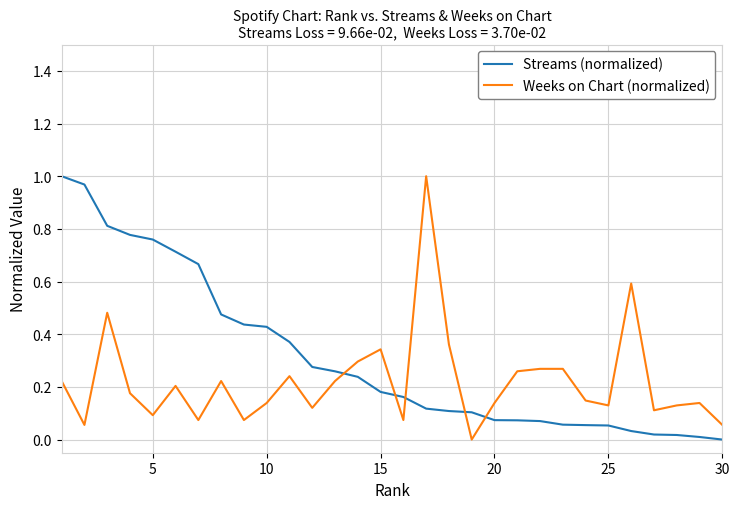

How many times do Weeks on Chart (normalized) and Streams (normalized) cross each other?

5